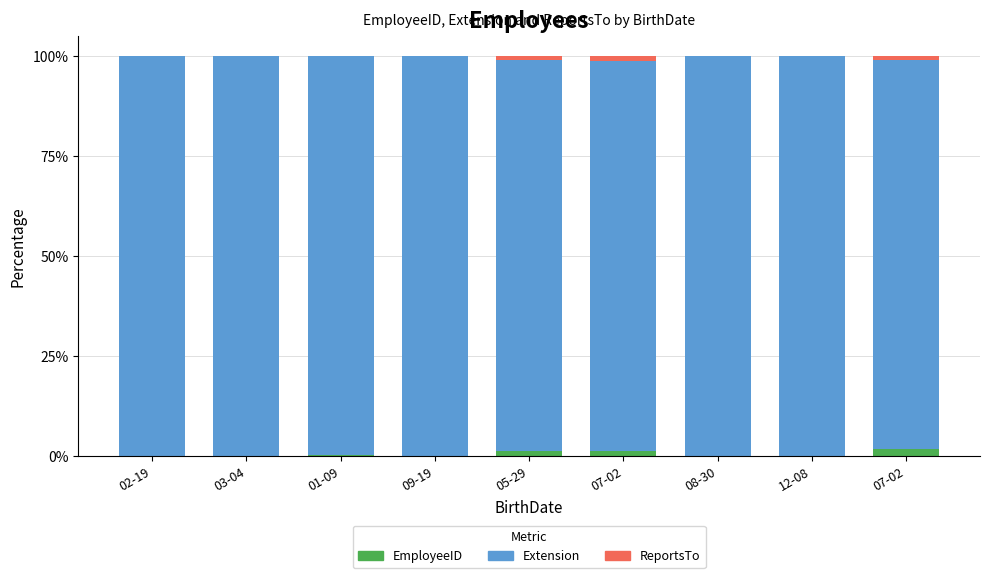

Count the number of categories in the chart.

9